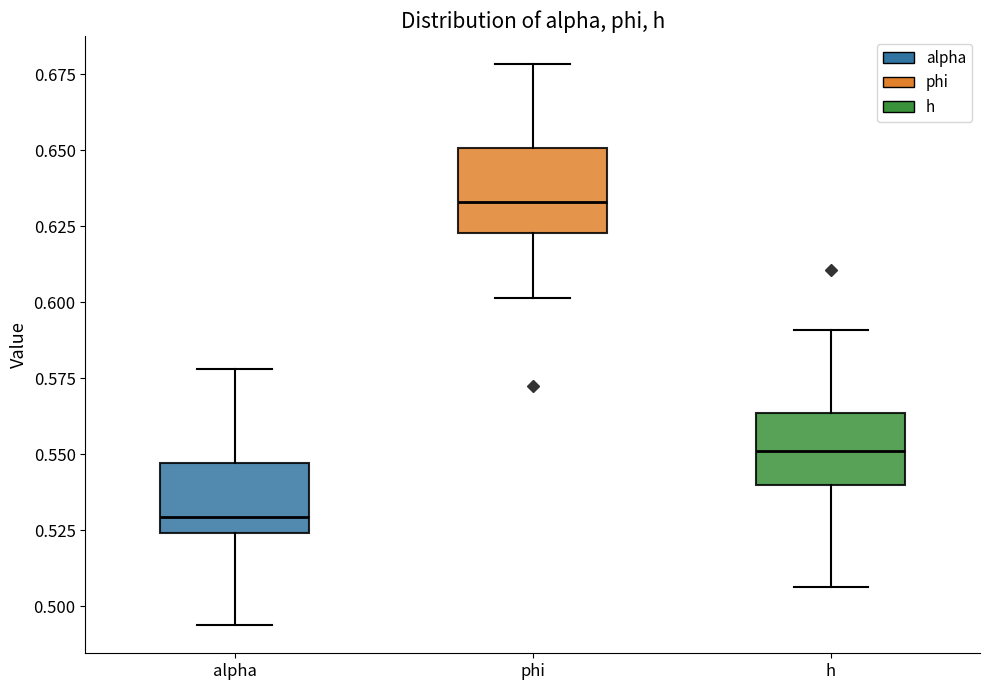

Reading left to right, transcribe this box plot: for each box, give where its median line is, the range the box spans, and where its two whiskers end, as read against the y-axis. The values are not printed on the chart, so give them approximately, as read against the axis.

alpha: median 0.530, box 0.525 to 0.545, whiskers 0.495 to 0.580
phi: median 0.635, box 0.625 to 0.650, whiskers 0.600 to 0.680
h: median 0.550, box 0.540 to 0.565, whiskers 0.505 to 0.590